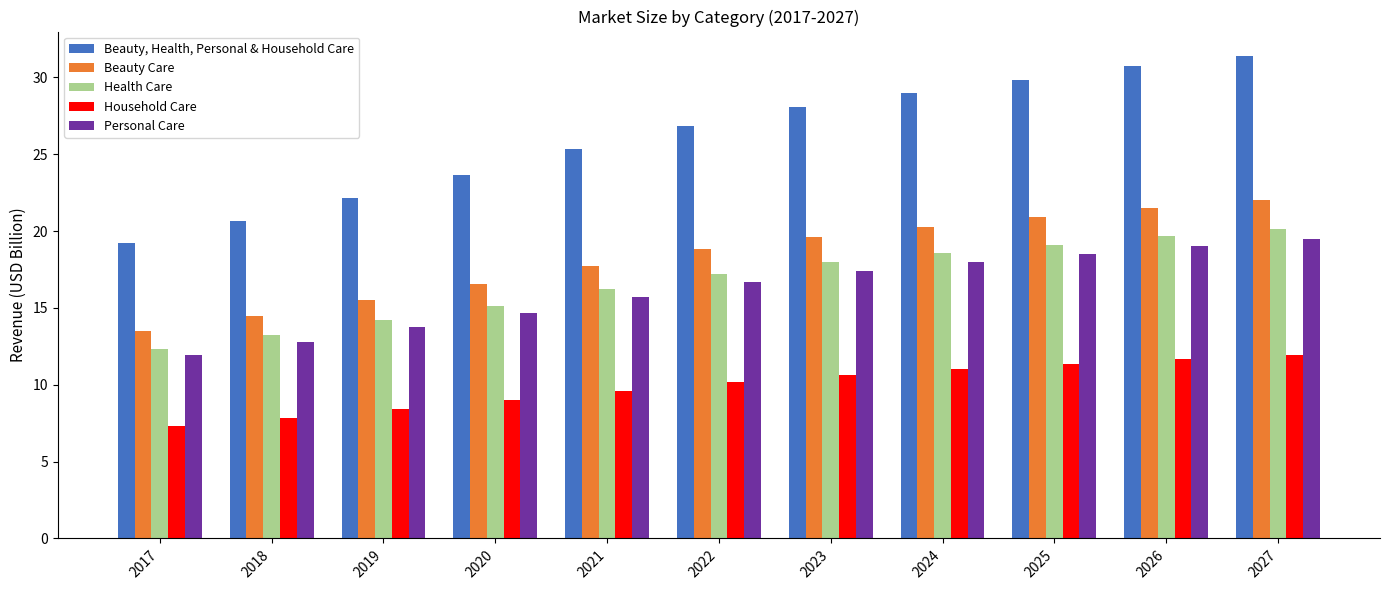

What is the difference between the highest and lowest values at 2021?

15.7